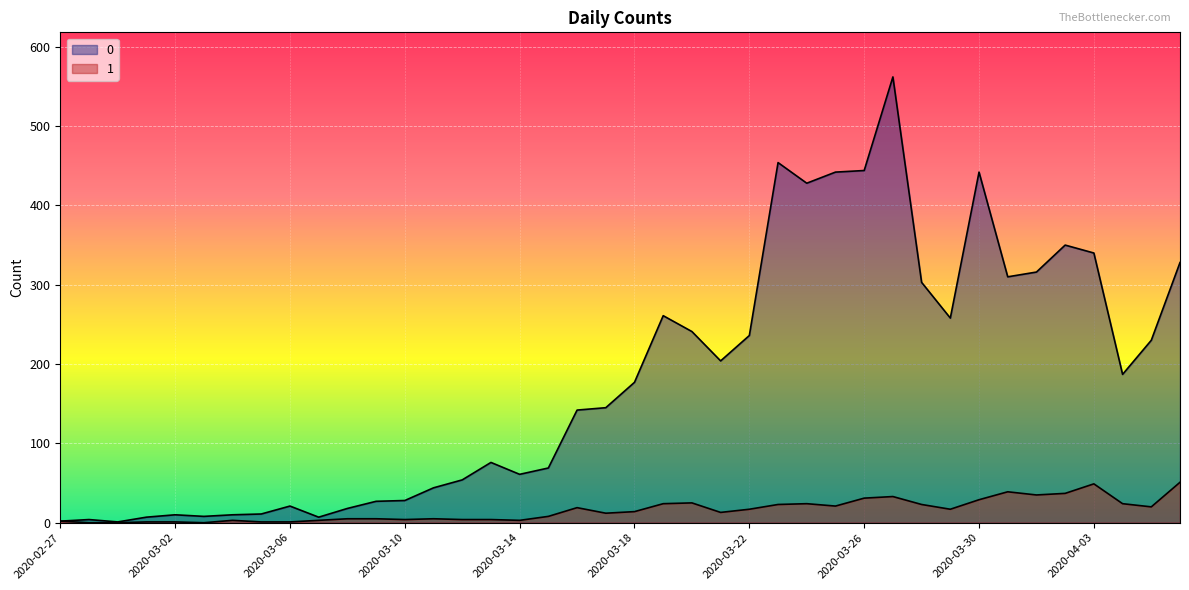

How many positive values does the 1 series have?

37